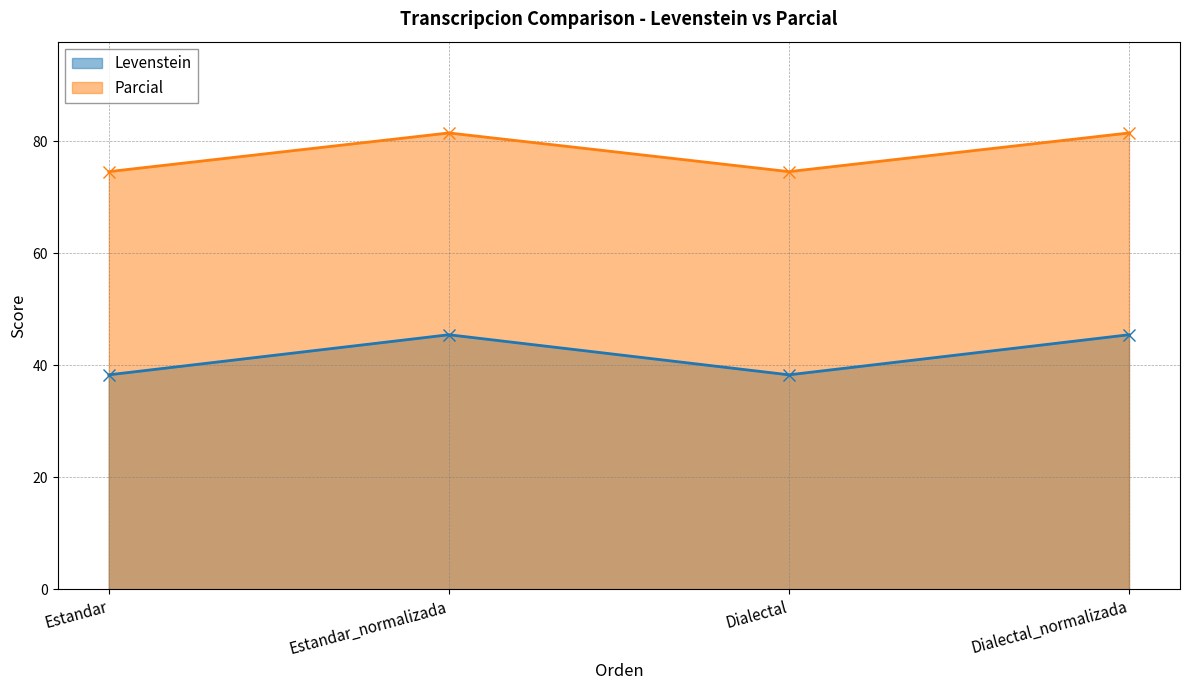

Count the number of categories in the chart.

4